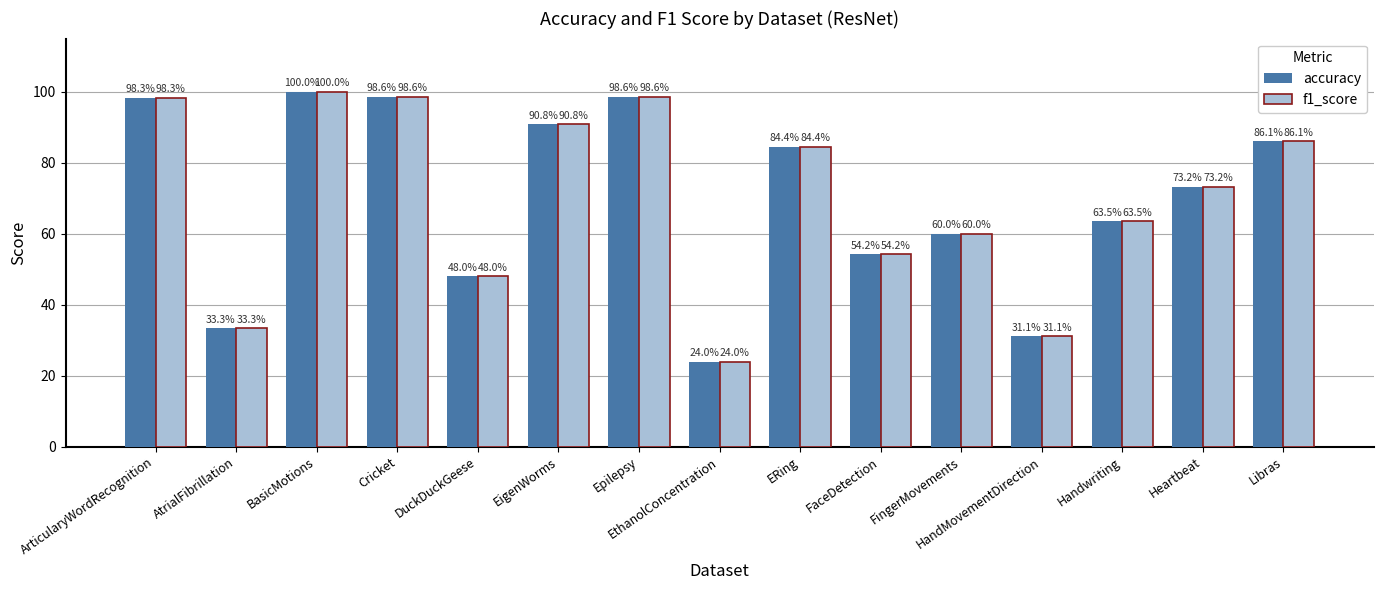

What are all the series names shown in the legend?

accuracy, f1_score